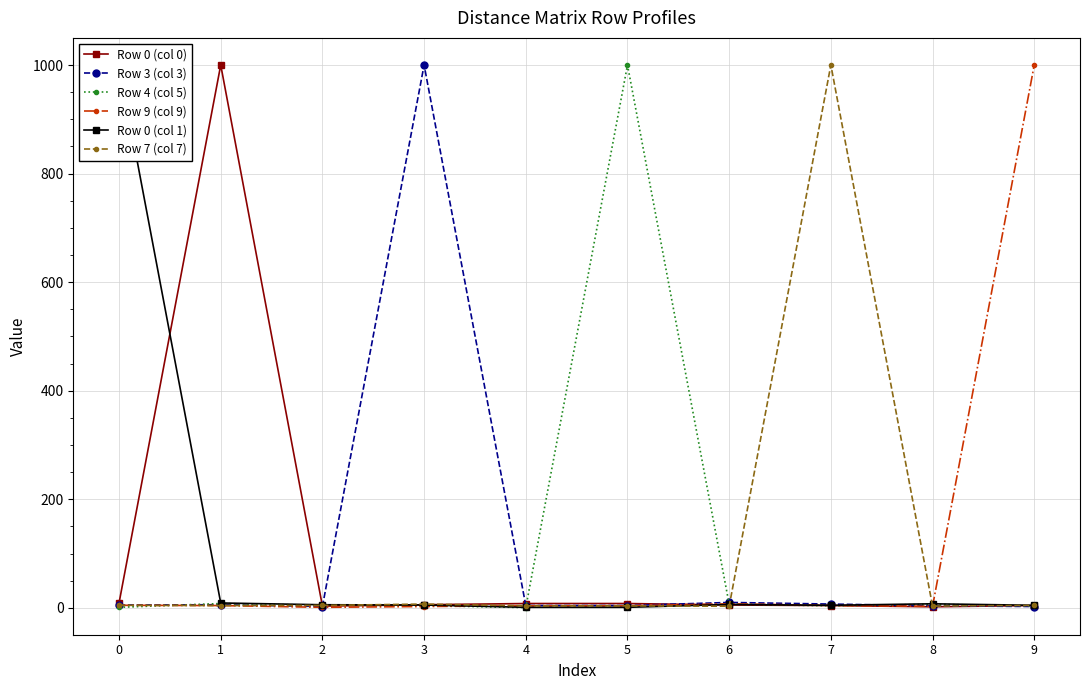

Reading left to right, what are all the values shown in this chart?

Row 0 (col 0): 0=9.0	1=1000.0	2=3.2	3=5.8	4=8.0	5=8.0	6=5.2	7=4.2	8=2.0	9=4.2
Row 3 (col 3): 0=5.2	1=5.8	2=2.5	3=1000.0	4=4.2	5=4.2	6=10.0	7=7.0	8=3.8	9=2.5
Row 4 (col 5): 0=1.0	1=8.0	2=4.8	3=4.2	4=0.5	5=1000.0	6=6.8	7=3.8	8=6.5	9=3.8
Row 9 (col 9): 0=4.8	1=4.2	2=1.0	3=2.5	4=3.8	5=3.8	6=7.5	7=4.5	8=2.8	9=1000.0
Row 0 (col 1): 0=1000.0	1=9.0	2=5.8	3=5.2	4=1.0	5=1.0	6=6.2	7=4.8	8=7.5	9=4.8
Row 7 (col 7): 0=4.8	1=4.2	2=4.5	3=7.0	4=3.8	5=3.8	6=3.0	7=1000.0	8=3.2	9=4.5